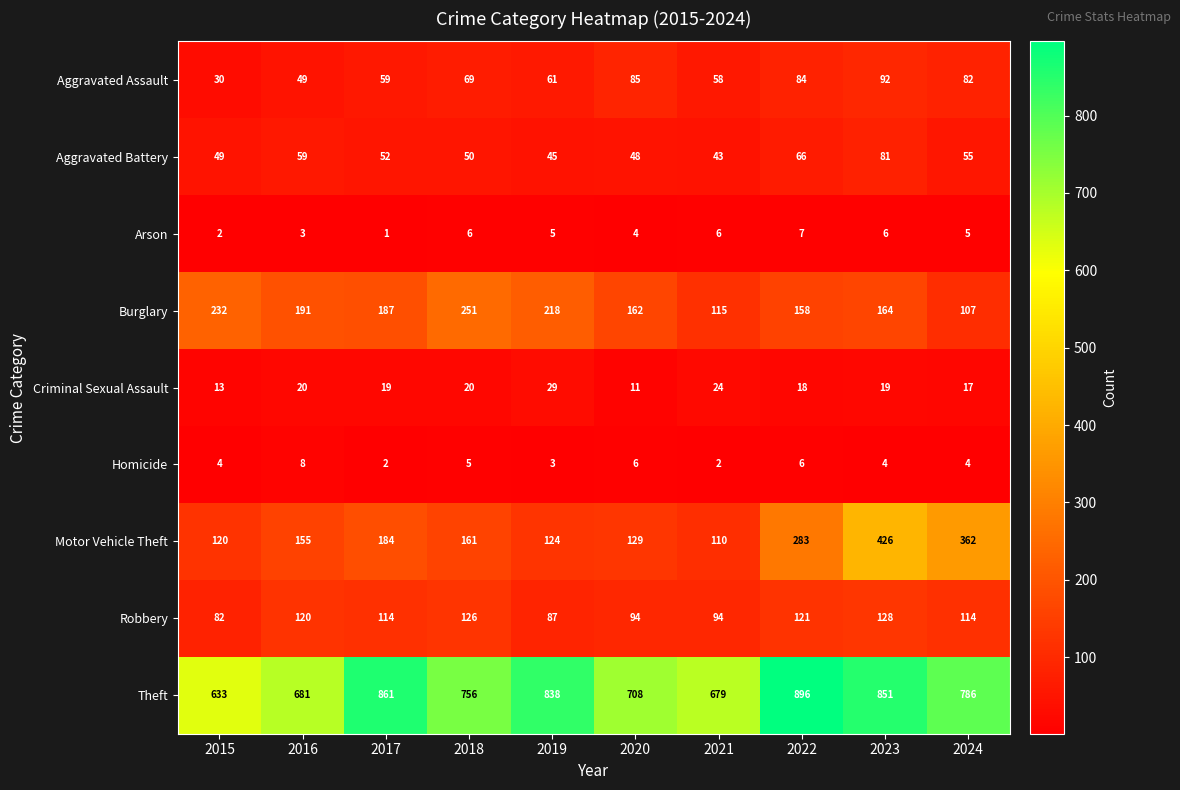

Which series has the widest spread of values?

Motor Vehicle Theft